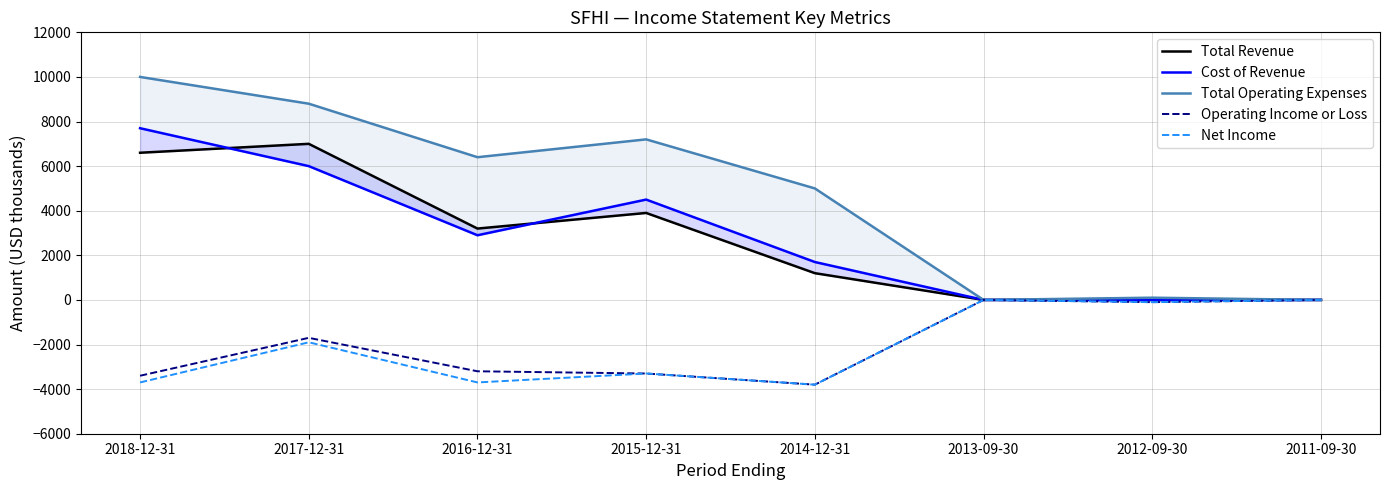

What is the difference between the maximum and minimum values in the Total Operating Expenses series?

10000